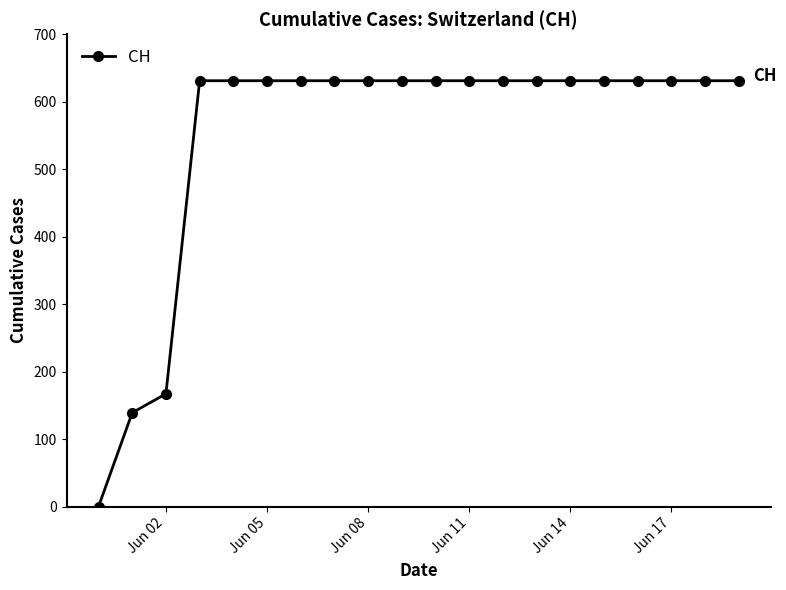

What is the average value?

552